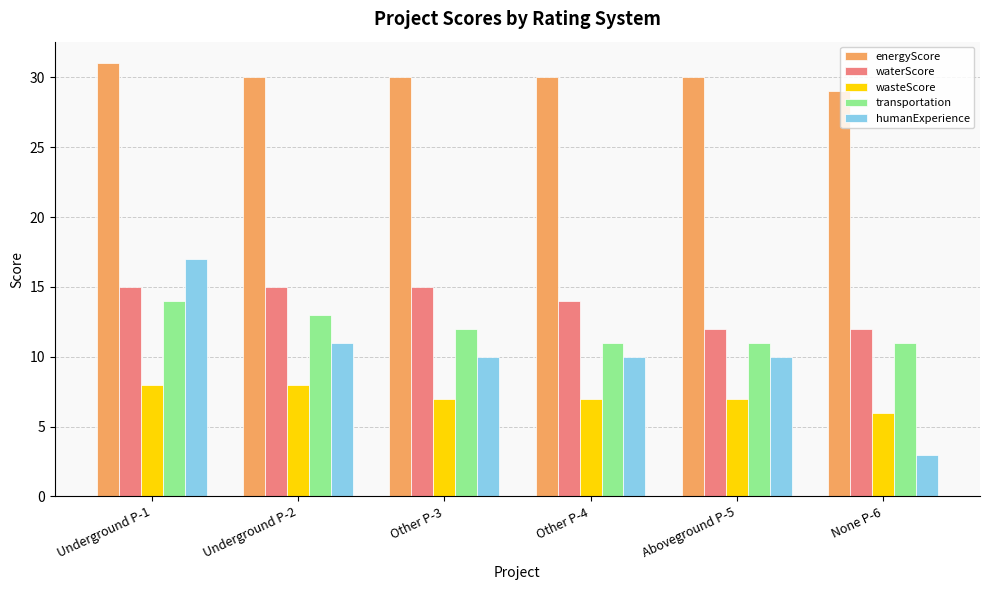

True or false: transportation has a value of 14 at Underground P-1.

True